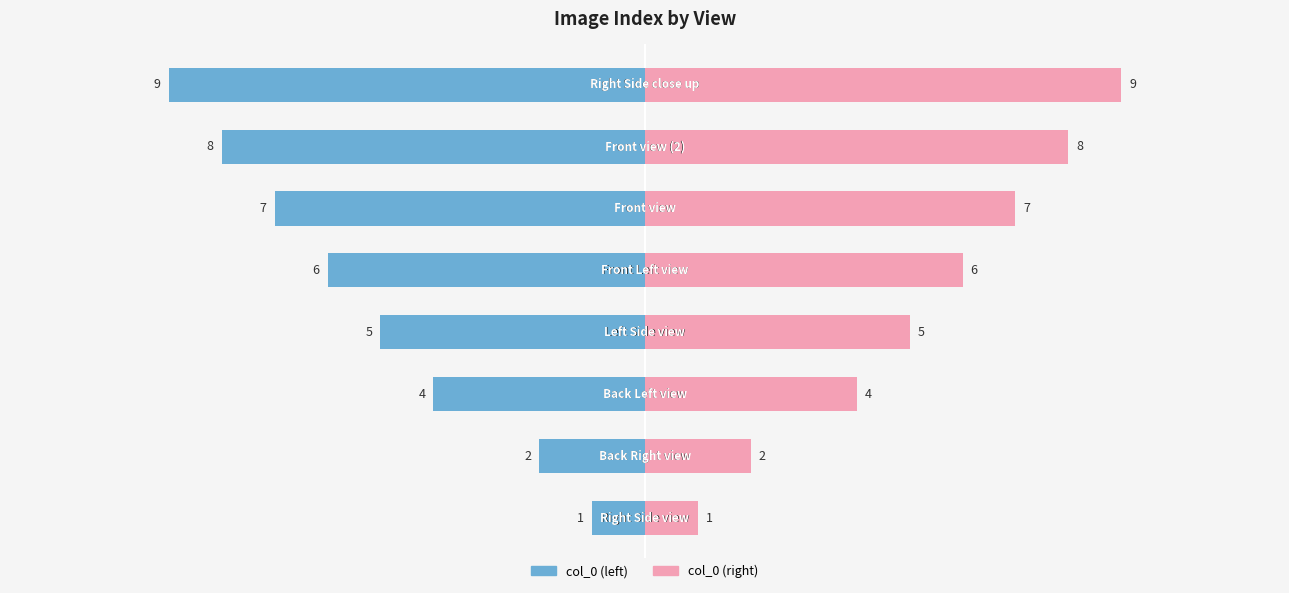

Rank the series by their maximum value, from highest to lowest.

col_0 (right), col_0 (left)